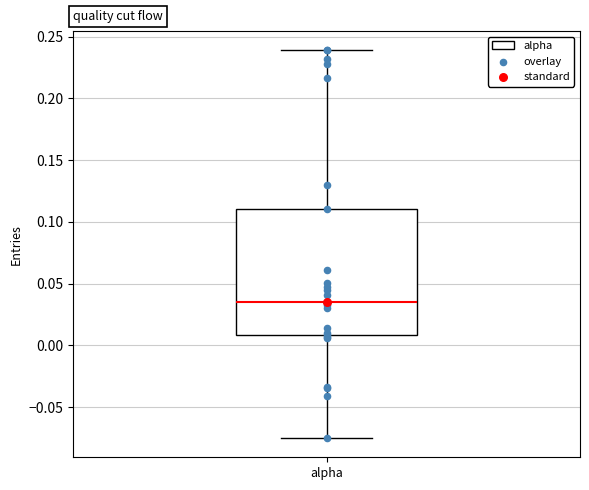

Transcribe this box plot: give where the median line is, the range the box spans, and where the two whiskers end, as read against the y-axis. The values are not printed on the chart, so give them approximately, as read against the axis.

median 0.035, box 0.010 to 0.110, whiskers -0.075 to 0.240